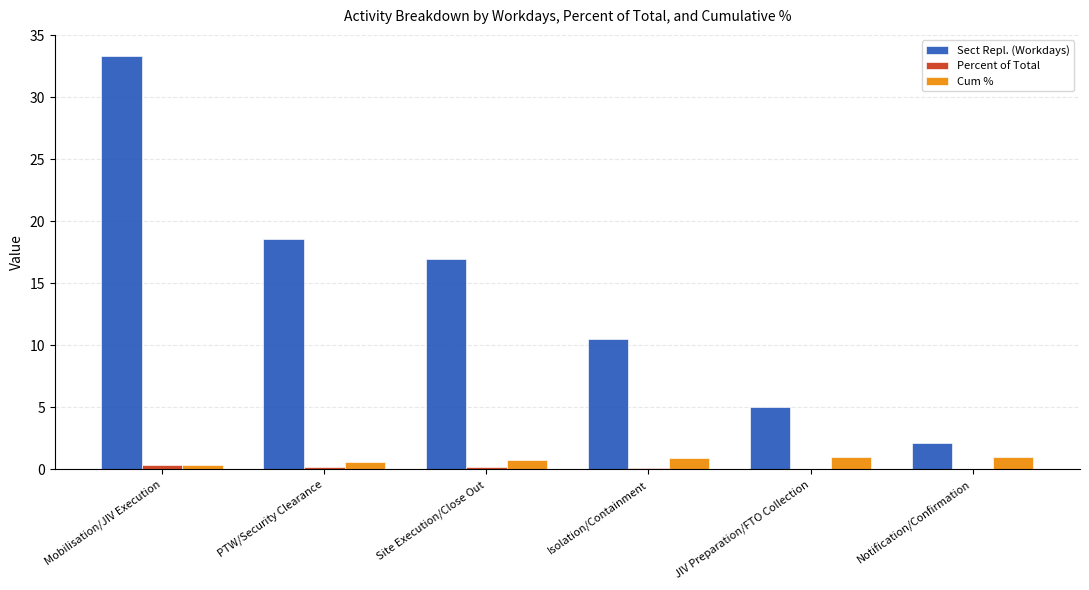

What is the maximum value shown in the chart?

33.4